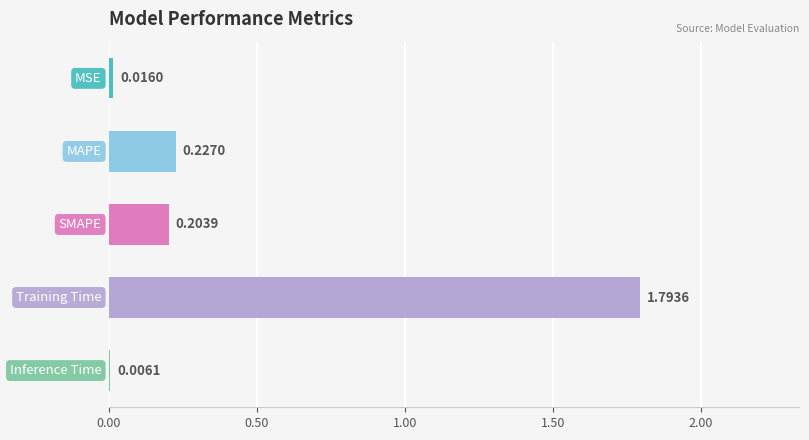

Count the number of categories in the chart.

5